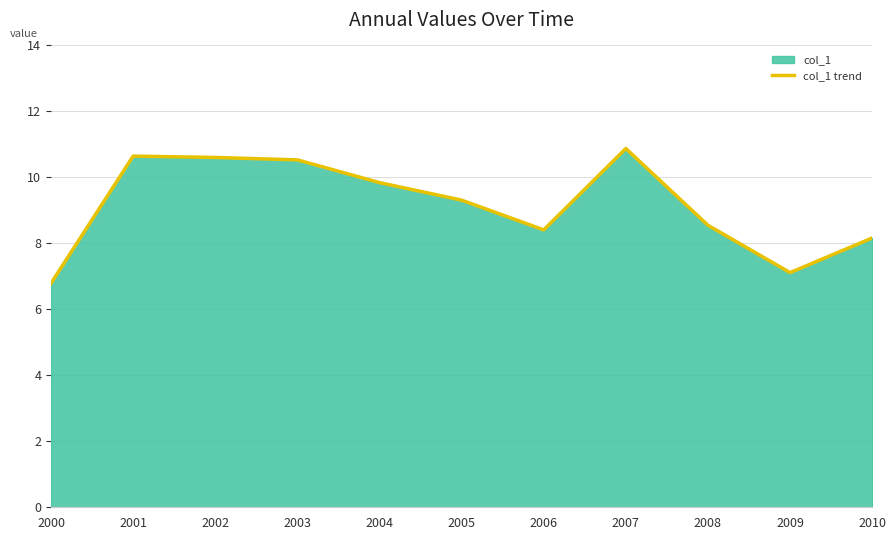

What is the difference between the second highest and second lowest values?

3.5